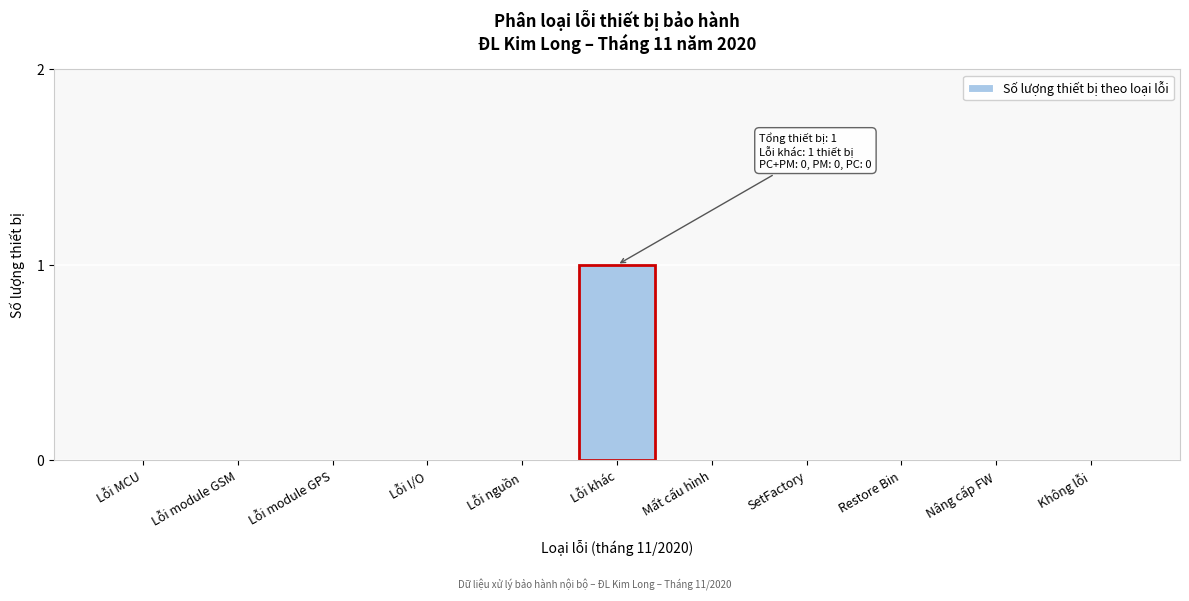

Reading left to right, list all the values displayed in this chart.

Lỗi MCU=0	Lỗi module GSM=0	Lỗi module GPS=0	Lỗi I/O=0	Lỗi nguồn=0	Lỗi khác=1	Mất cấu hình=0	SetFactory=0	Restore Bin=0	Nâng cấp FW=0	Không lỗi=0